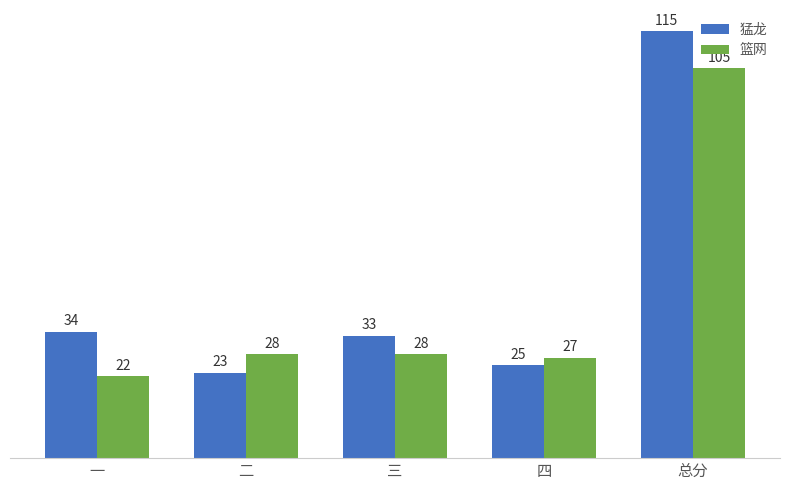

Does the chart contain stacked bars?

No